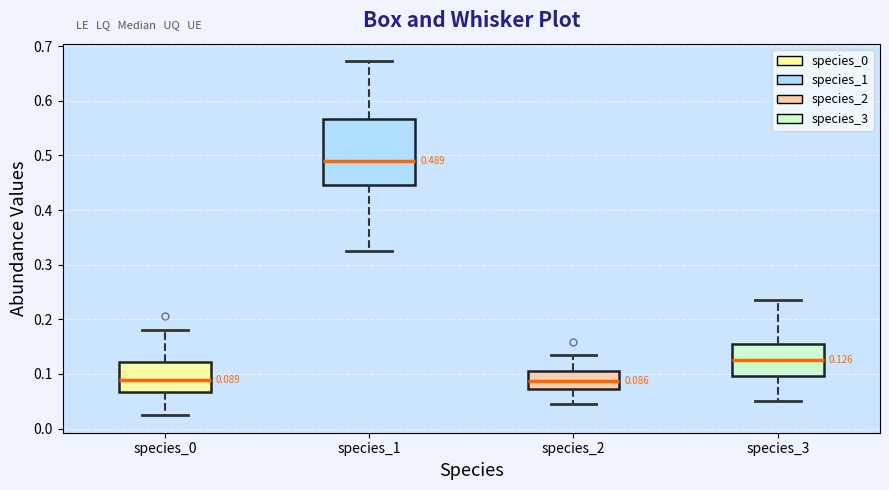

Comparing the boxes themselves (not the whiskers), which one is the tallest?

species_1